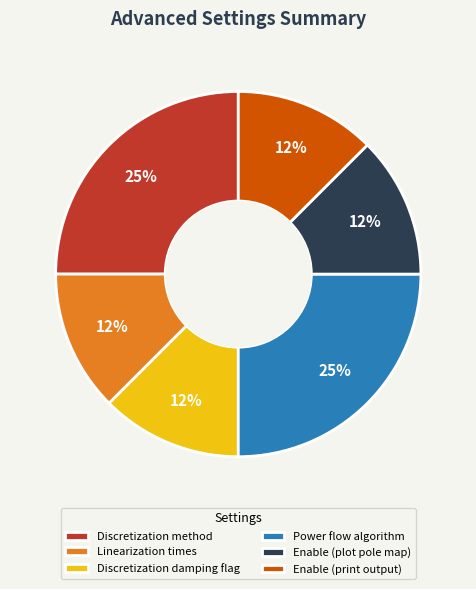

Does any single category account for the majority?

No